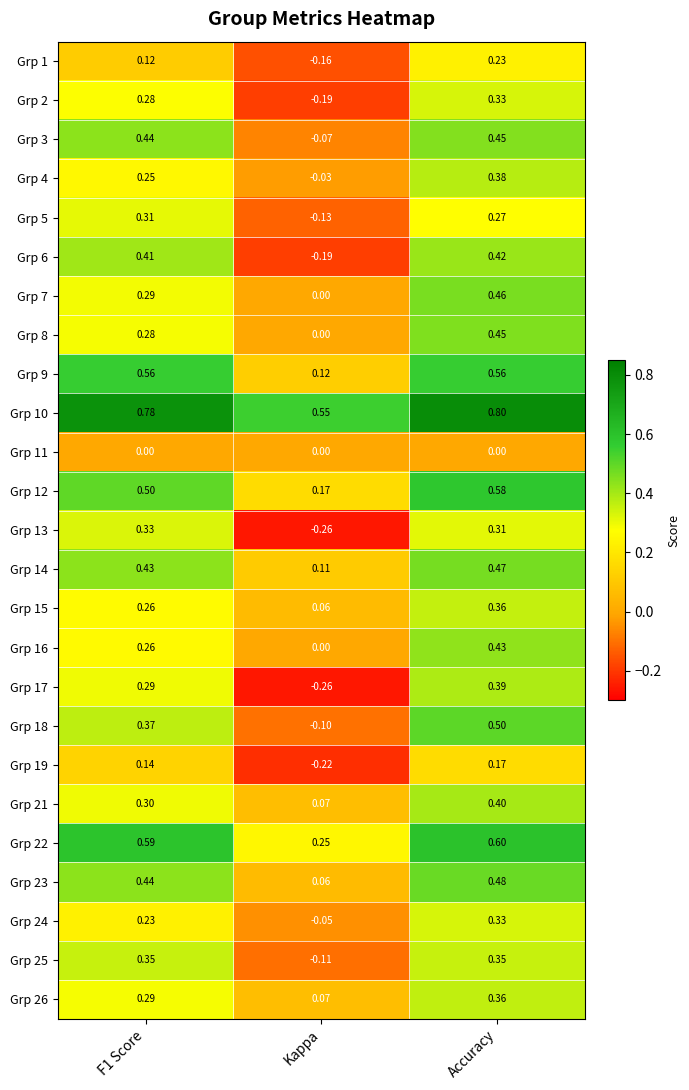

Count the number of categories in the chart.

3